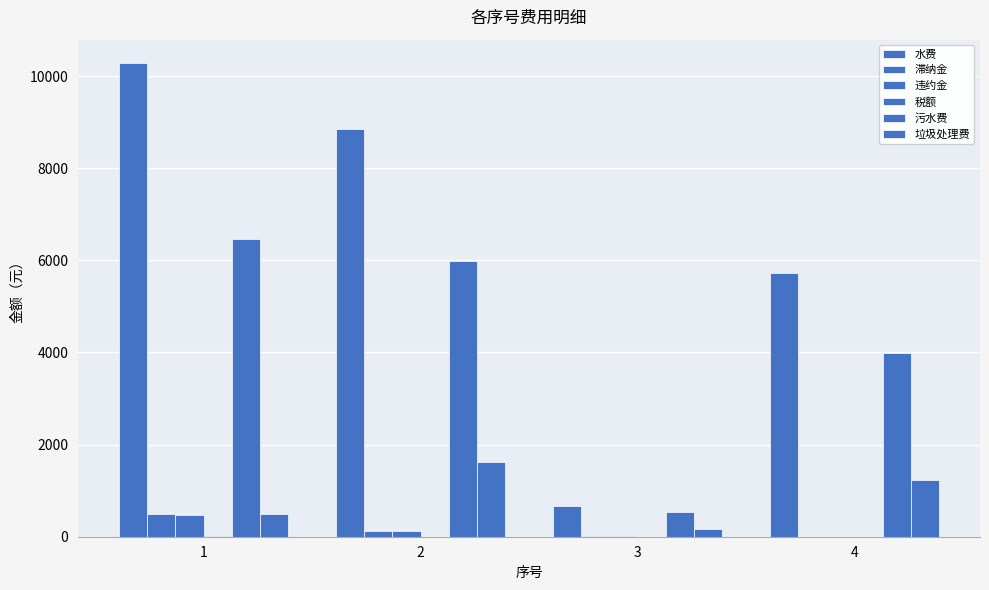

How many distinct data groups are displayed?

6